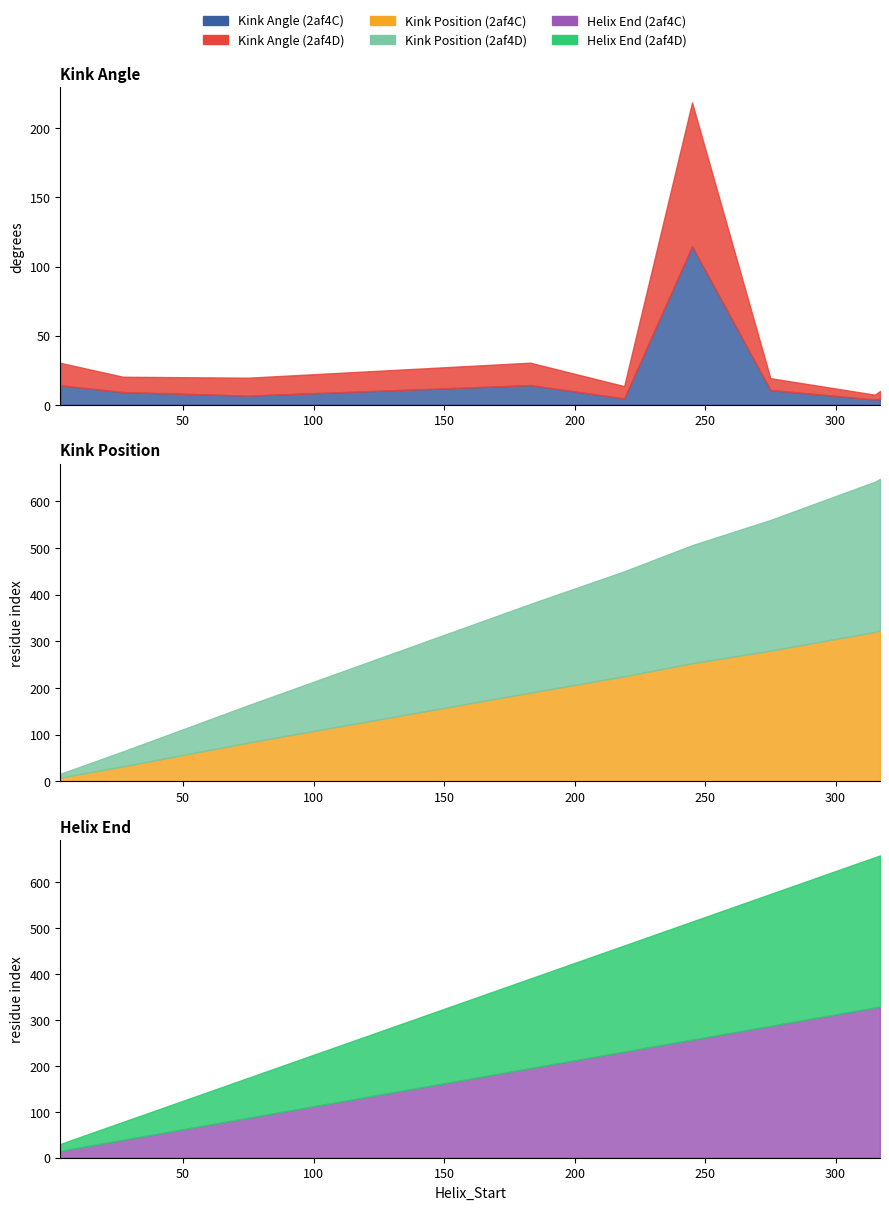

How many data points in Kink_Angle_D are less than 19?

3